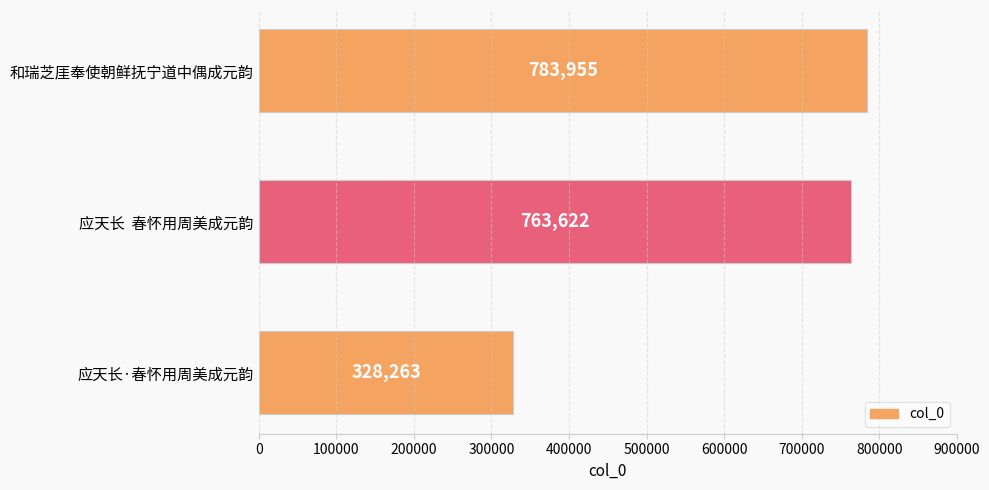

Where is the data nearest to the value 556109?

应天长  春怀用周美成元韵